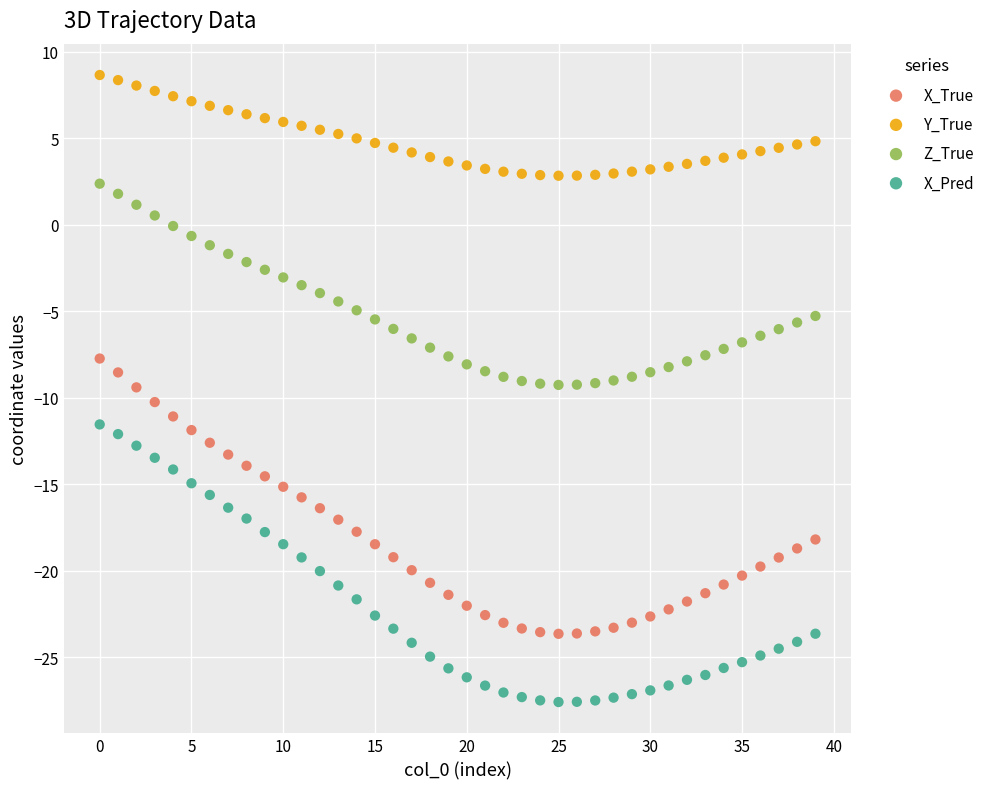

What are all the series names shown in the legend?

X_True, Y_True, Z_True, X_Pred